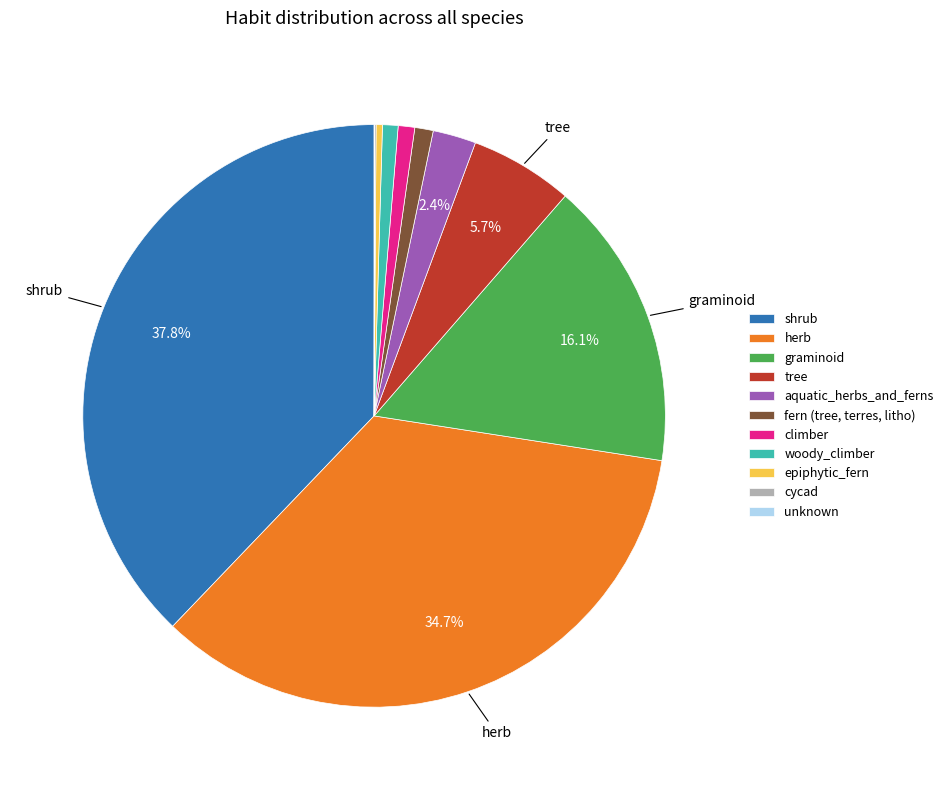

Is epiphytic_fern the majority of the pie?

No